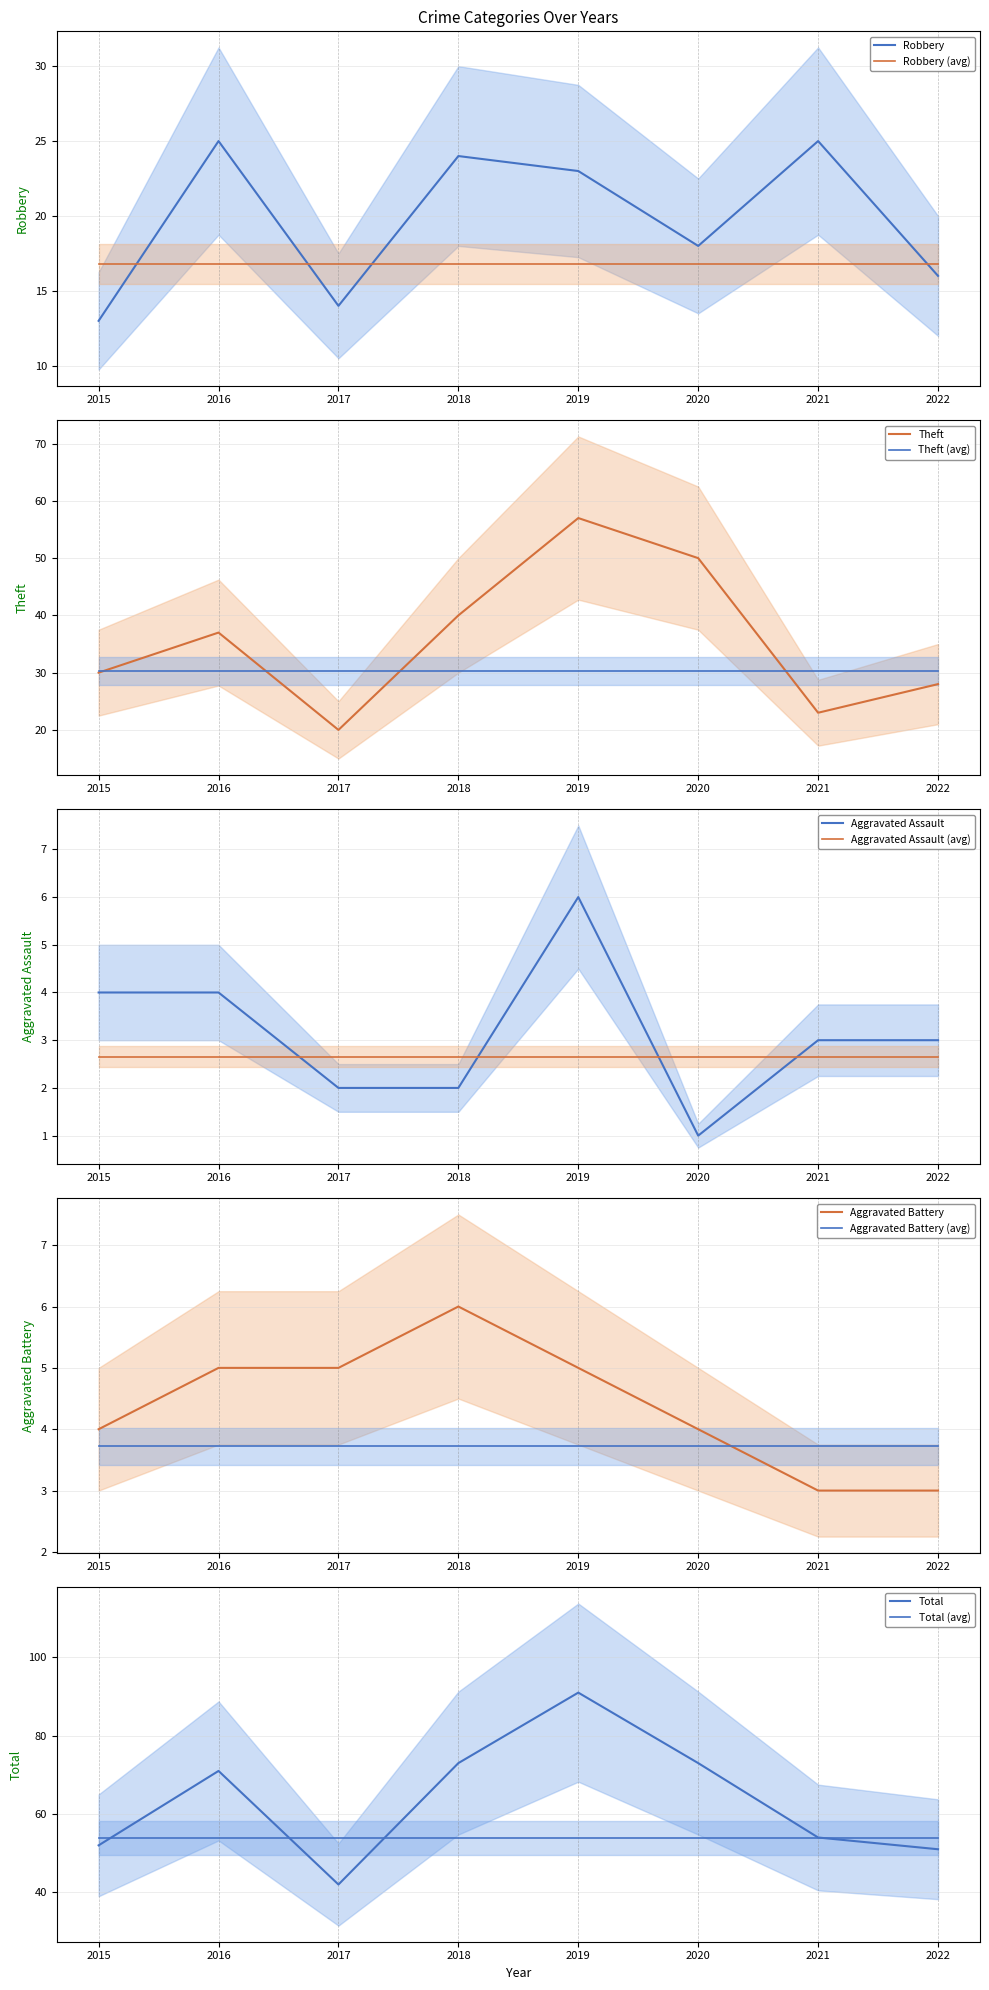

Which series ends up on top after the final intersection of Robbery and Theft?

Theft